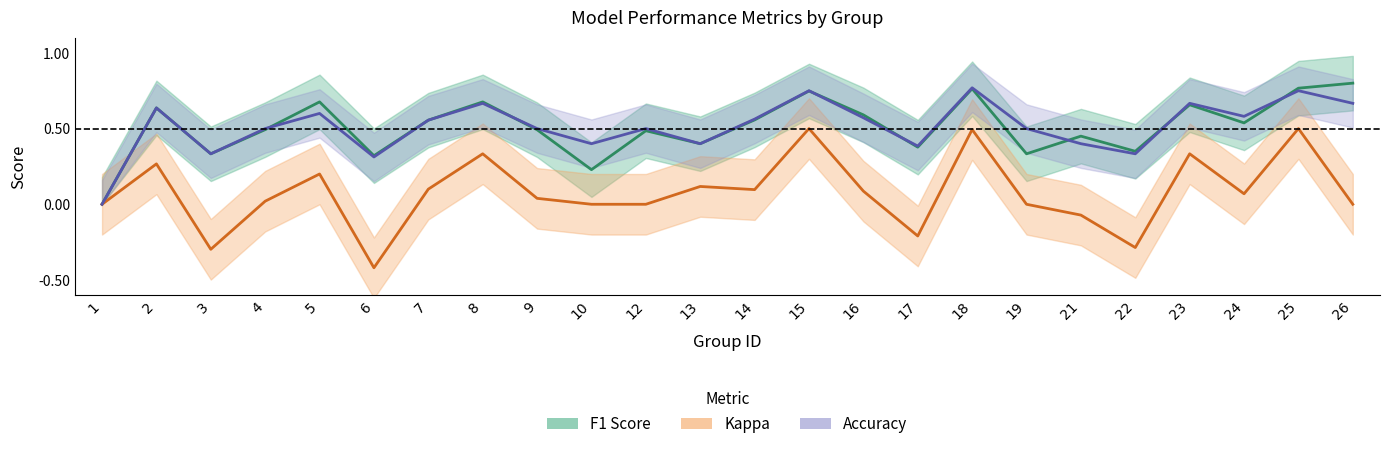

How many data points in F1 Score are above 0?

23